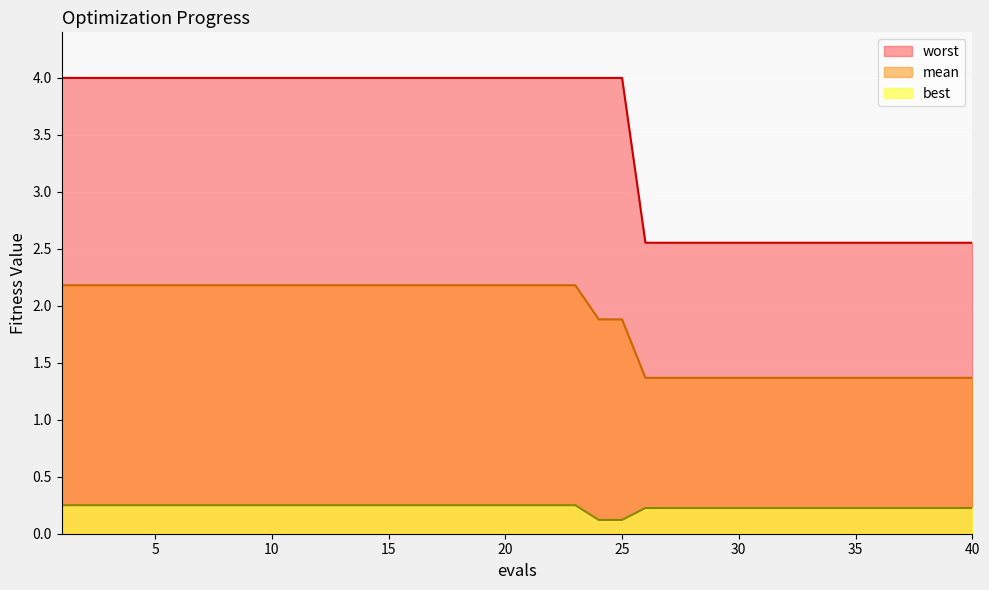

What is the sum of the best values at 29 and 16?

0.5